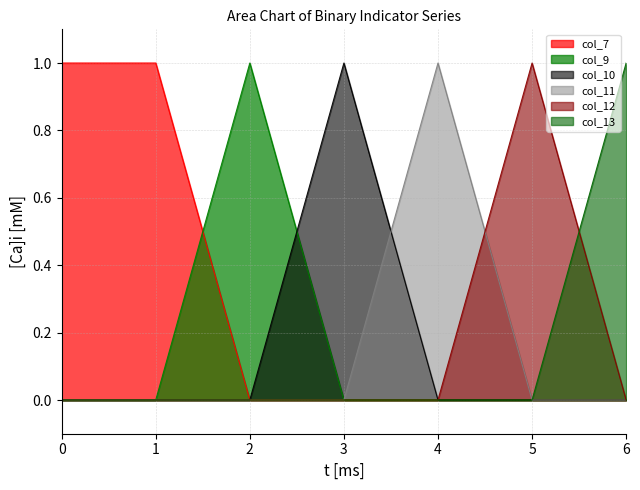

What is the difference between the maximum and minimum values in the col_9 series?

1